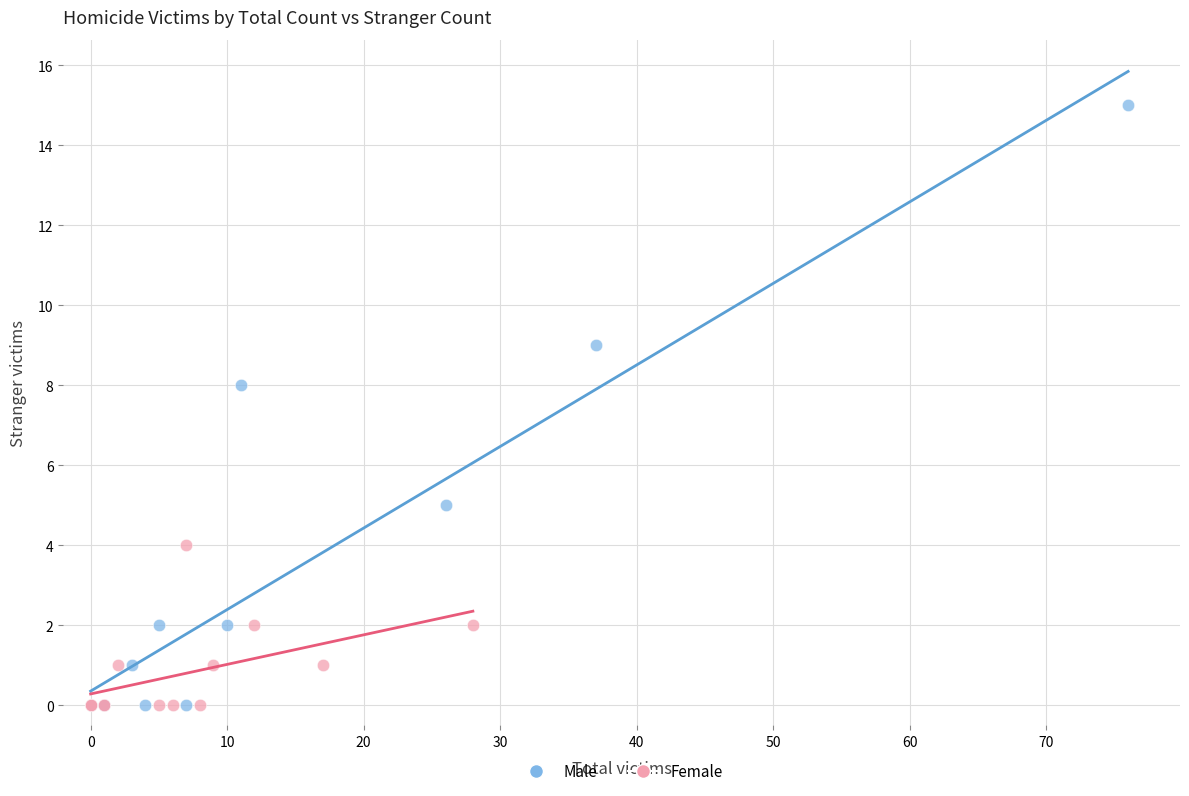

Which series reaches the maximum Y coordinate?

Male